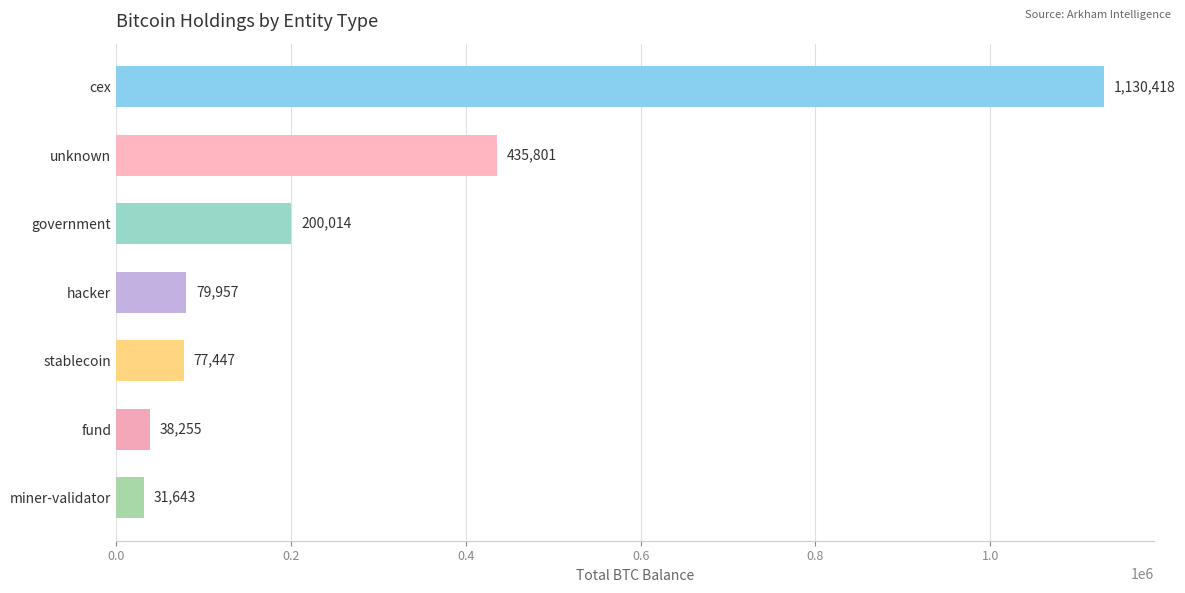

Rank the categories by value from highest to lowest.

cex, unknown, government, hacker, stablecoin, fund, miner-validator